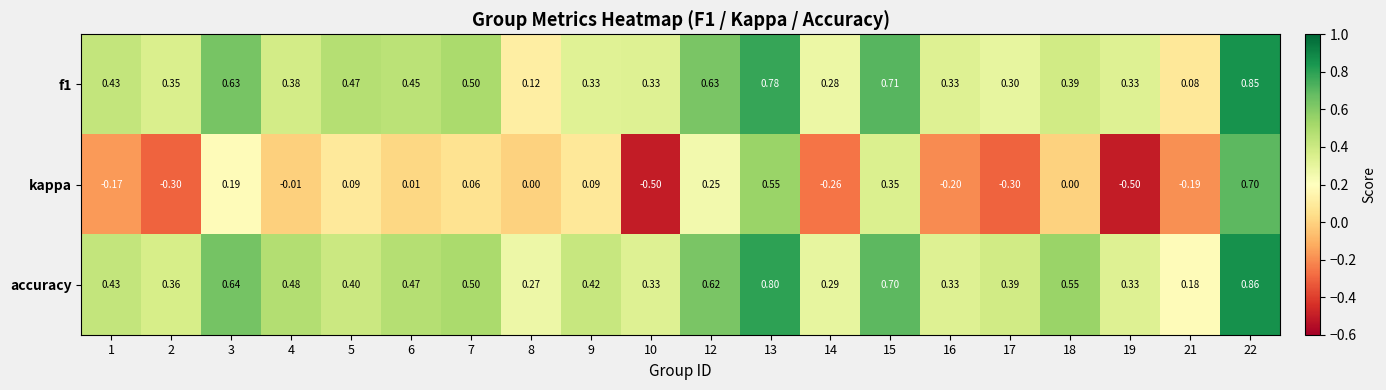

Which series has the widest spread of values?

kappa